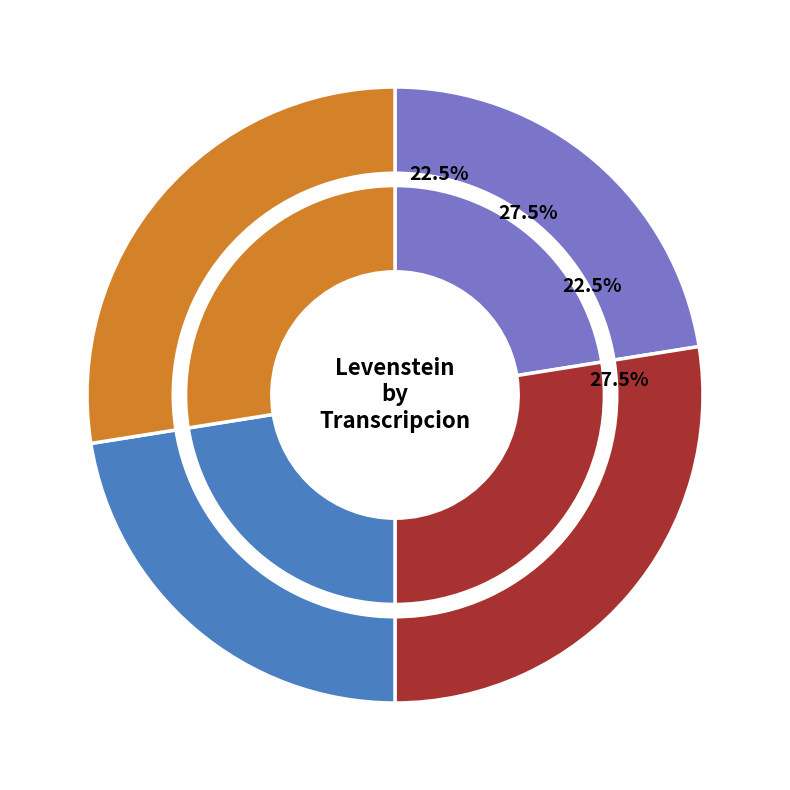

To the nearest percent, what is the average slice percentage?

25%